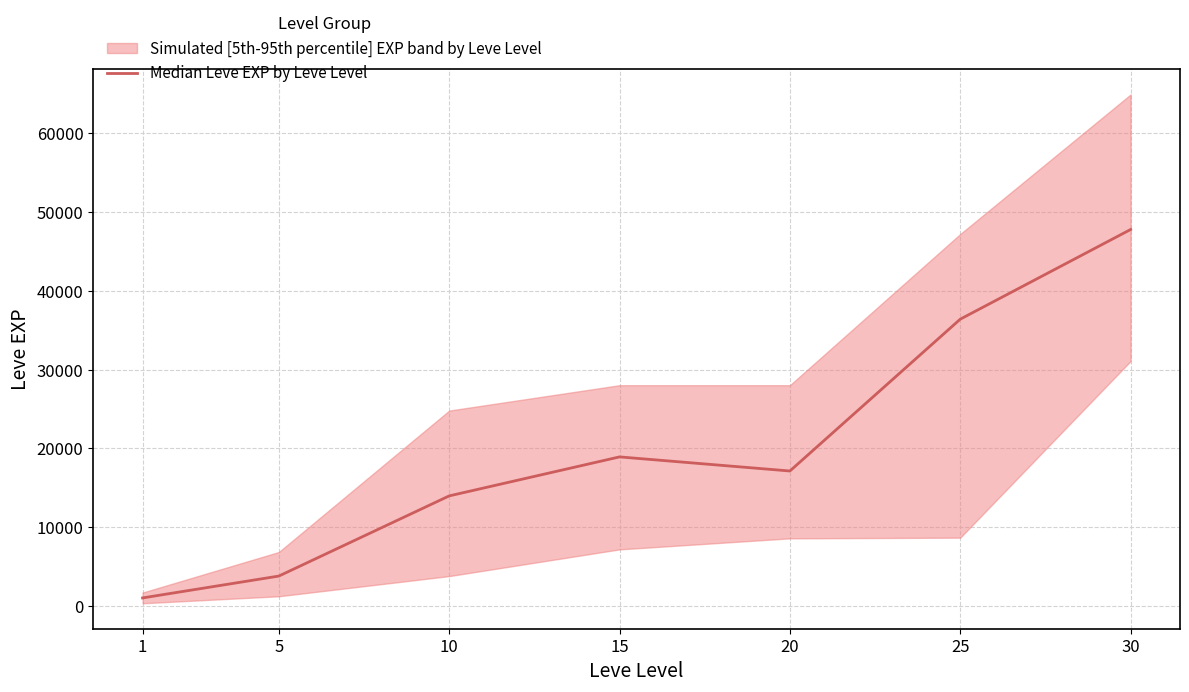

At which label is the value closest to 24390?

15